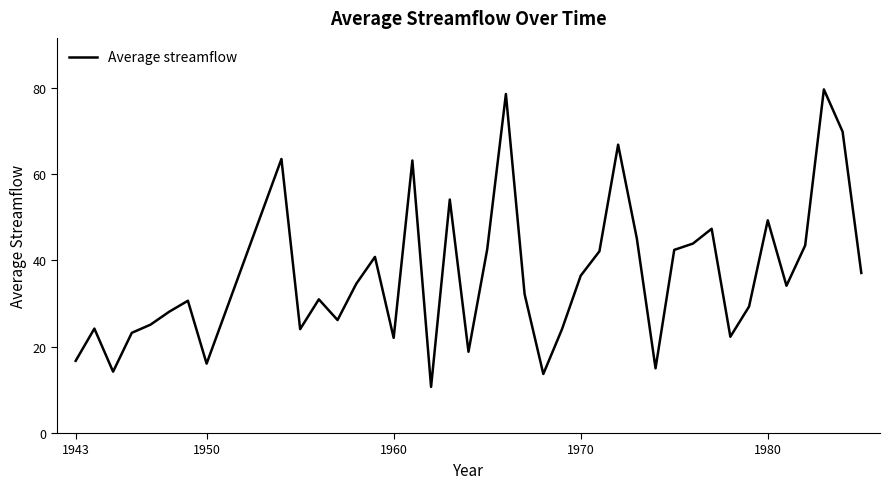

What is the smallest value displayed?

10.7